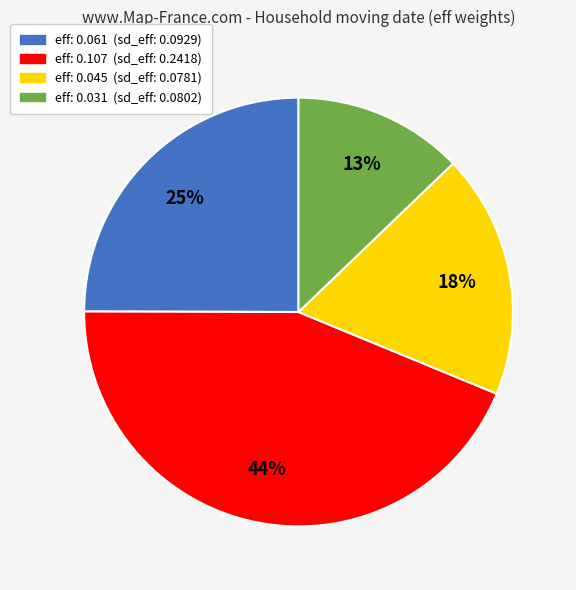

Rank the categories by value from lowest to highest.

eff: 0.031 (sd_eff: 0.0802), eff: 0.045 (sd_eff: 0.0781), eff: 0.061 (sd_eff: 0.0929), eff: 0.107 (sd_eff: 0.2418)